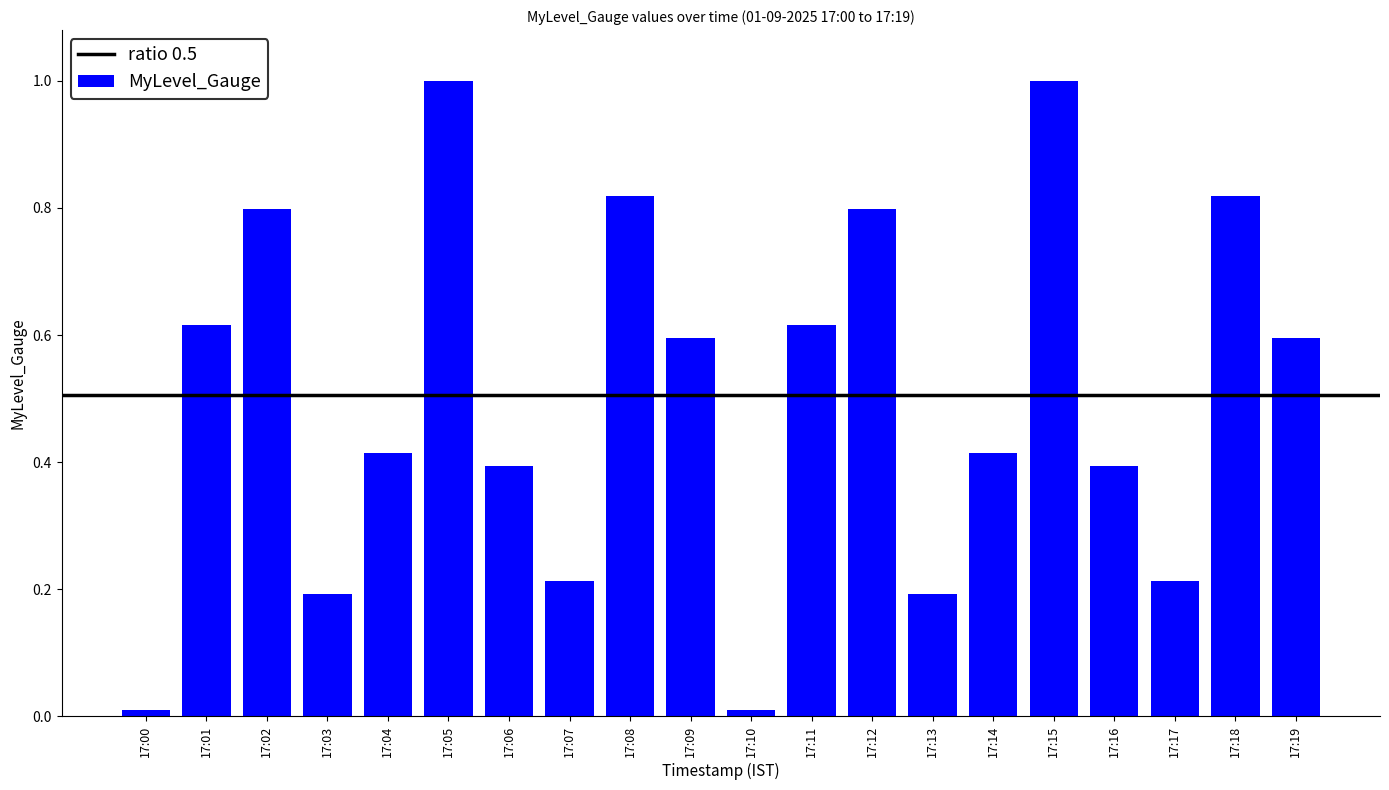

The chart shows a value of 0.4 at 17:04. True or false?

True